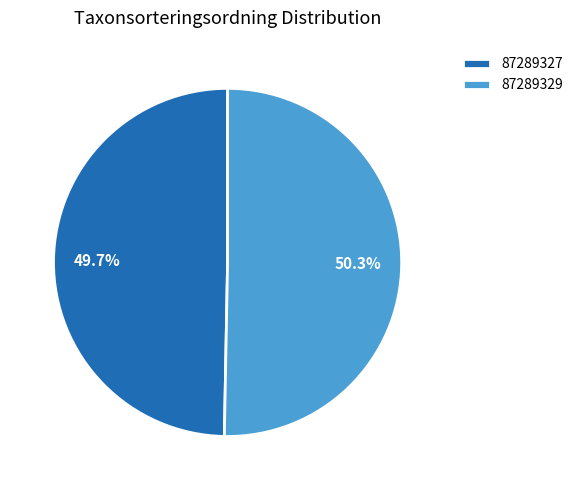

Is it true that 87289329 is 39% of the pie?

False